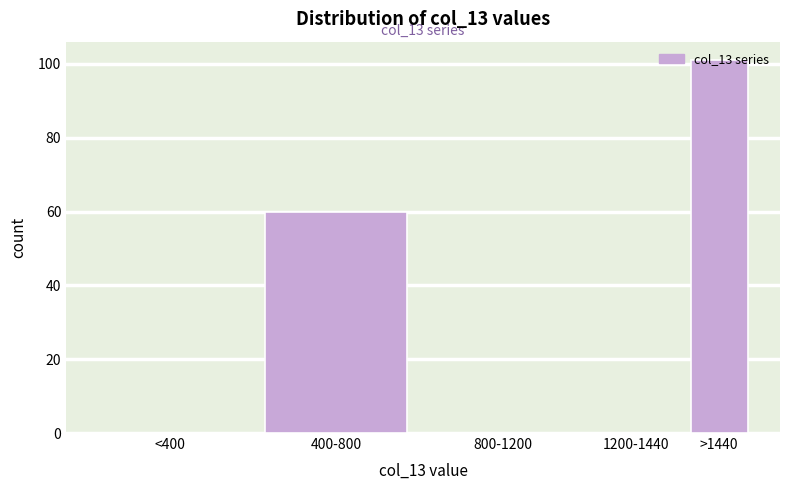

Which category has the highest value across all series?

>1440